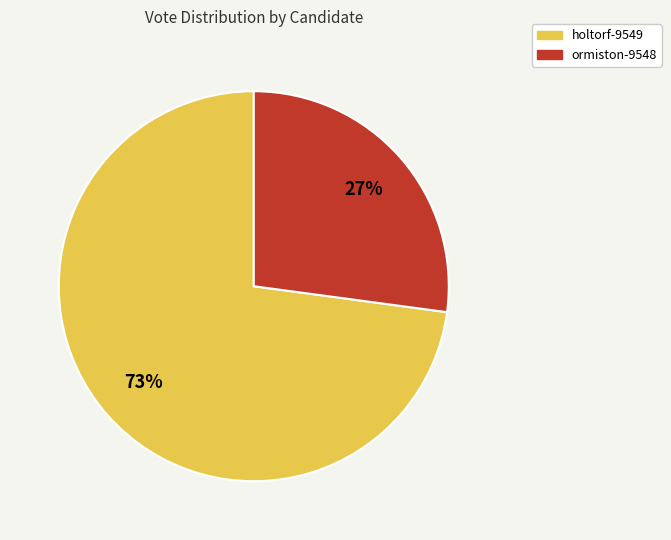

To the nearest percent, what is the average slice percentage?

50%